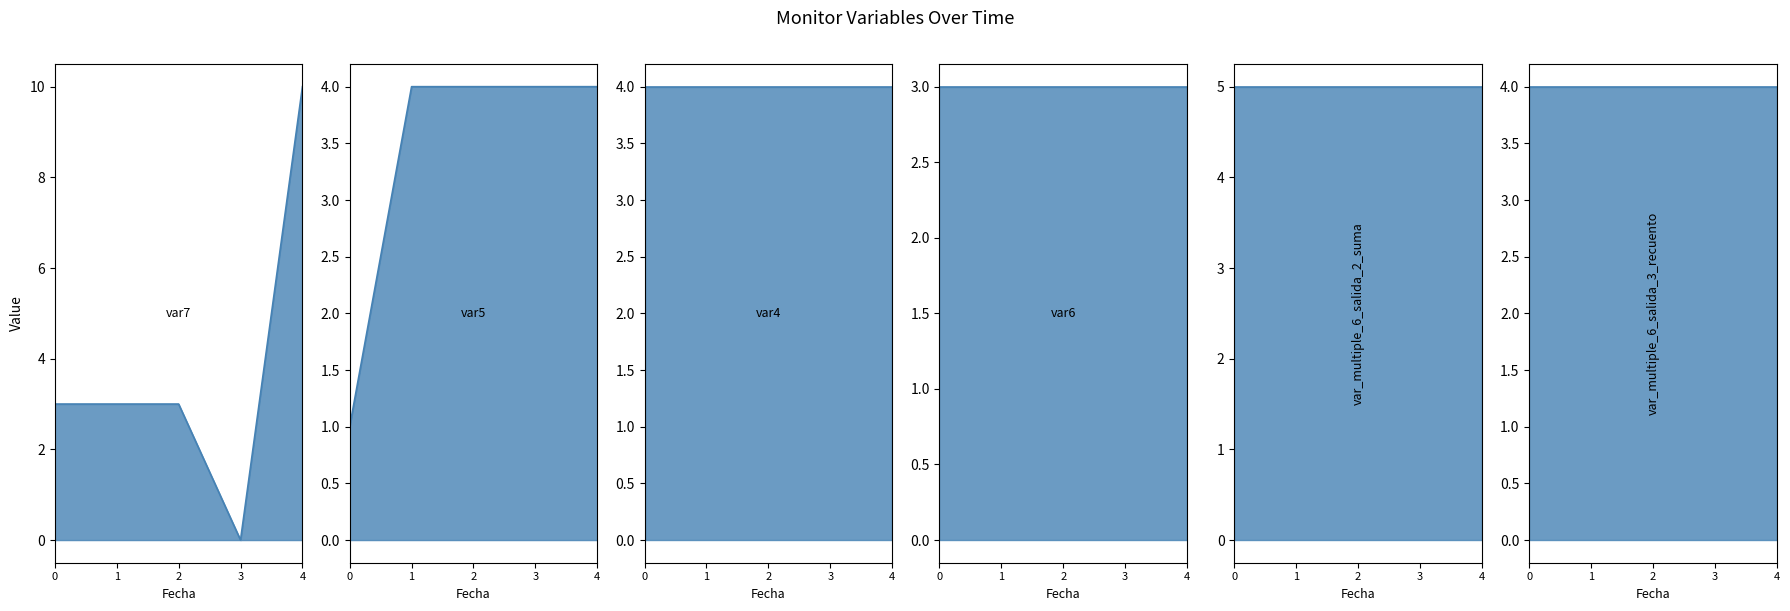

The value of var_multiple_6_salida_2_suma_line at 4 is 3. True or false?

False